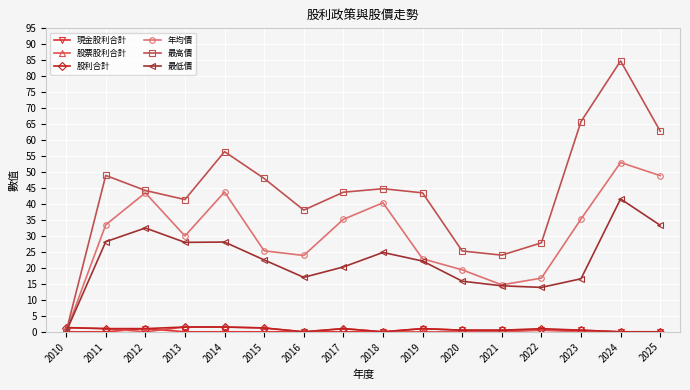

Where does the 最高價 series first go above 44?

2011